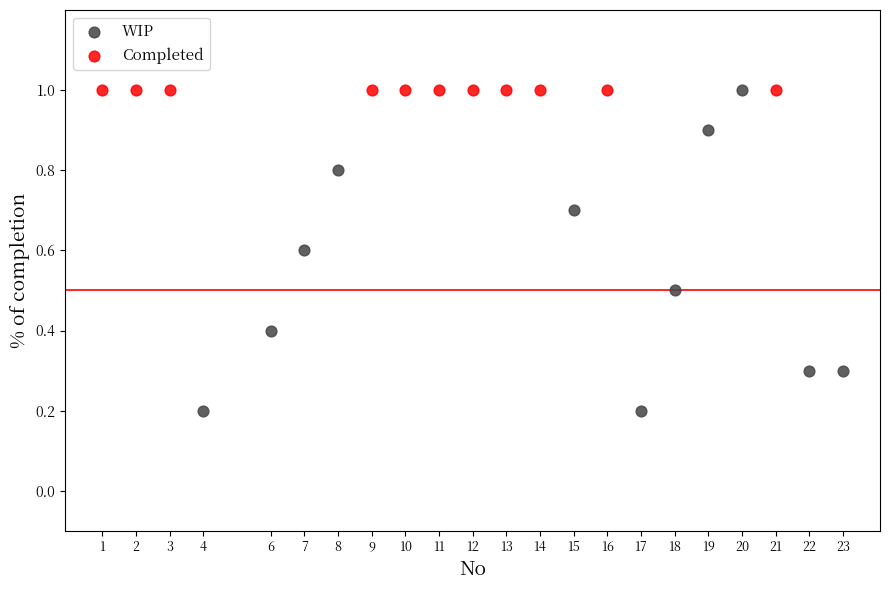

Which series contains the lowest Y value?

WIP